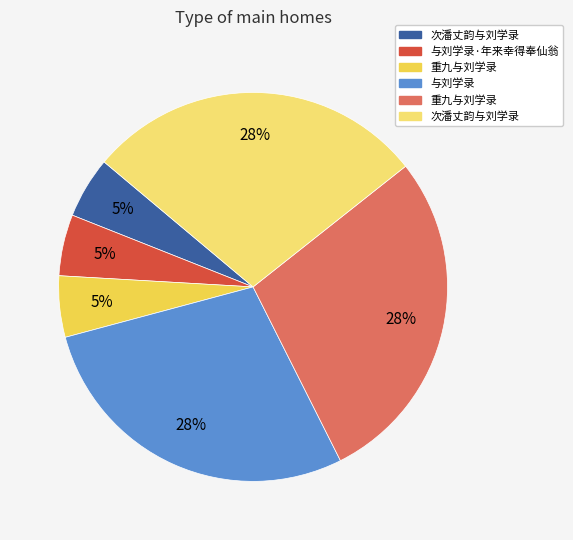

Count the number of slices in the pie.

6